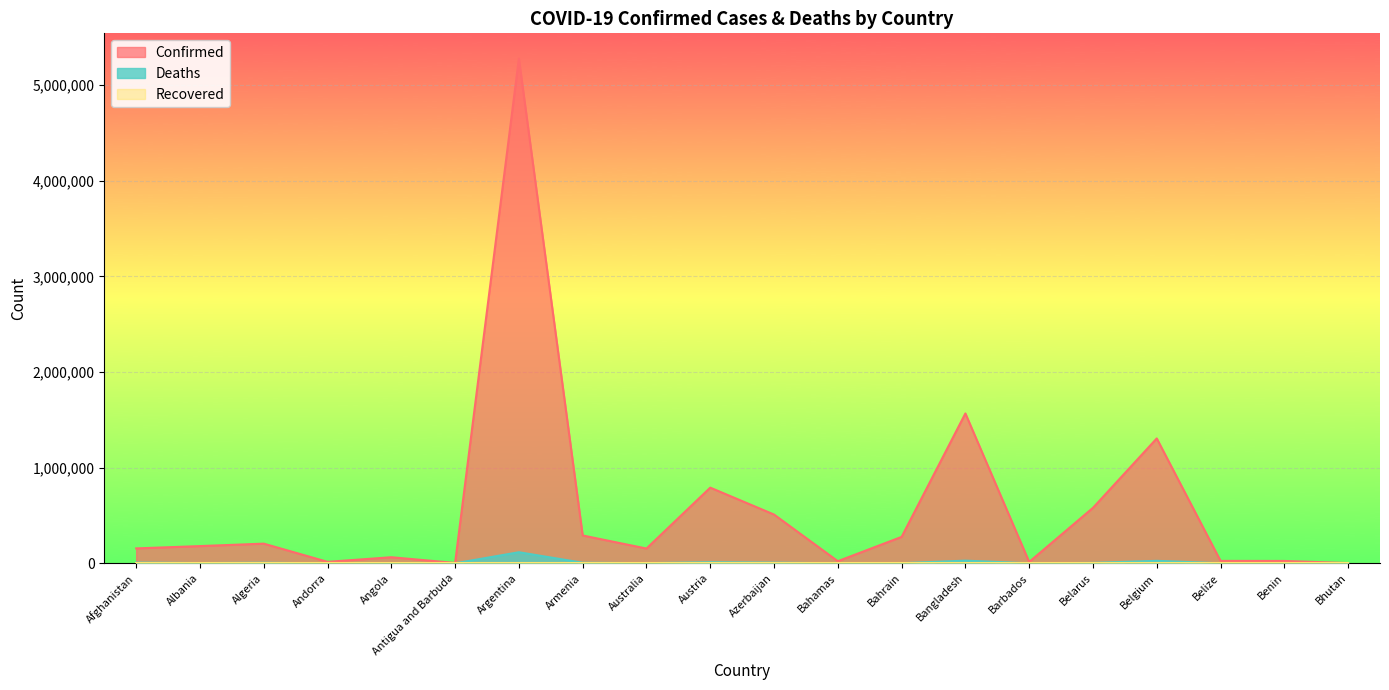

Between Belgium and Belize, which series saw the biggest shift?

Confirmed